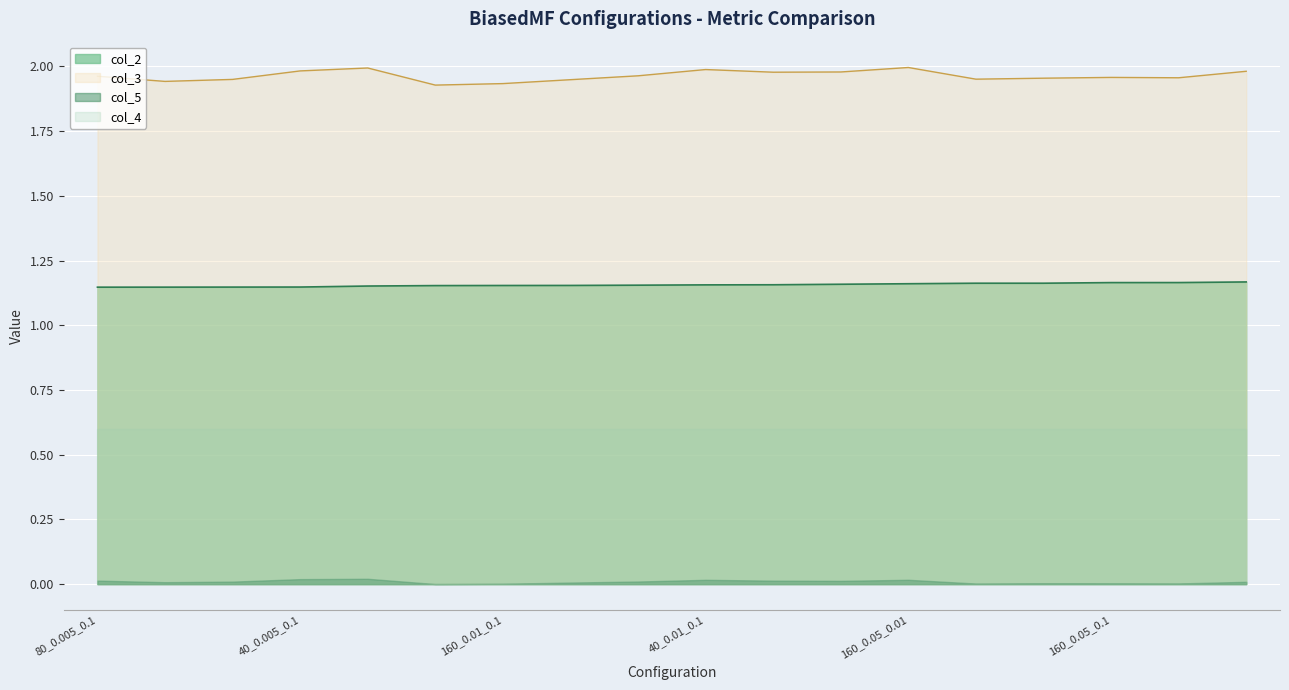

True or false: col_3 and col_2 intersect in this chart.

False